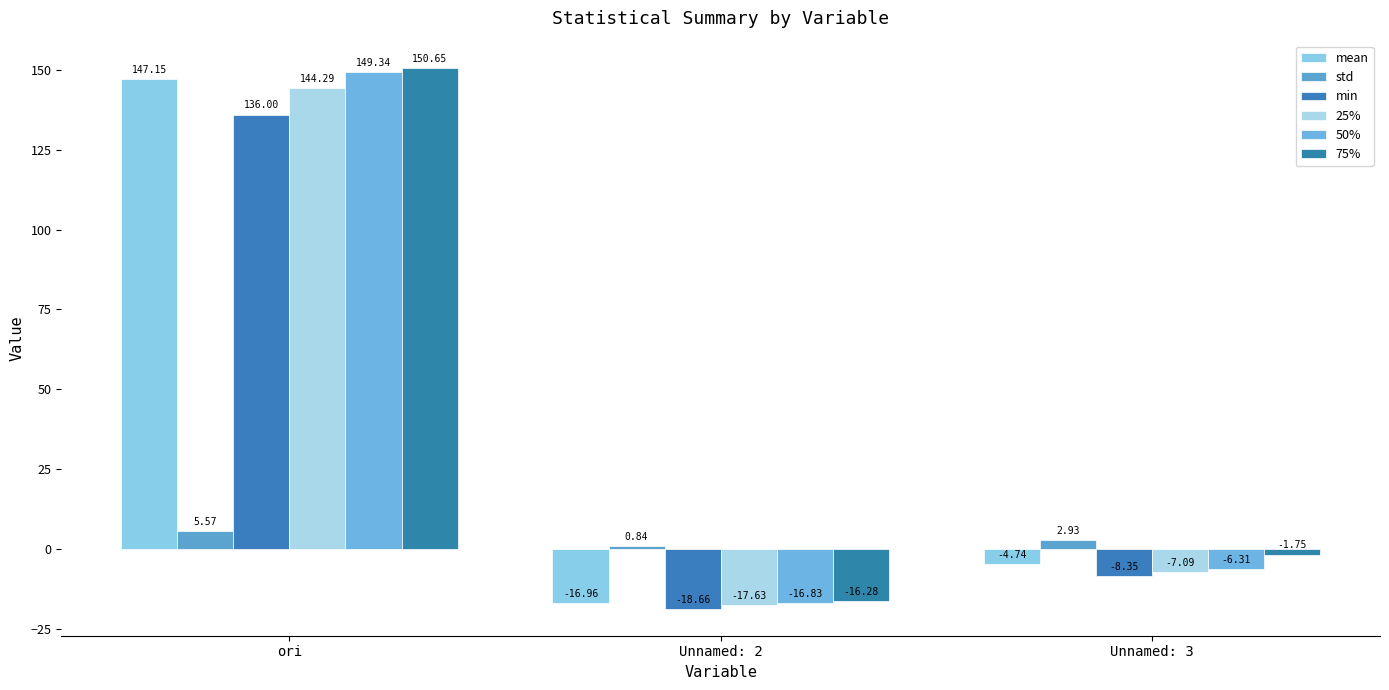

At which category is the sum across all series the highest?

ori